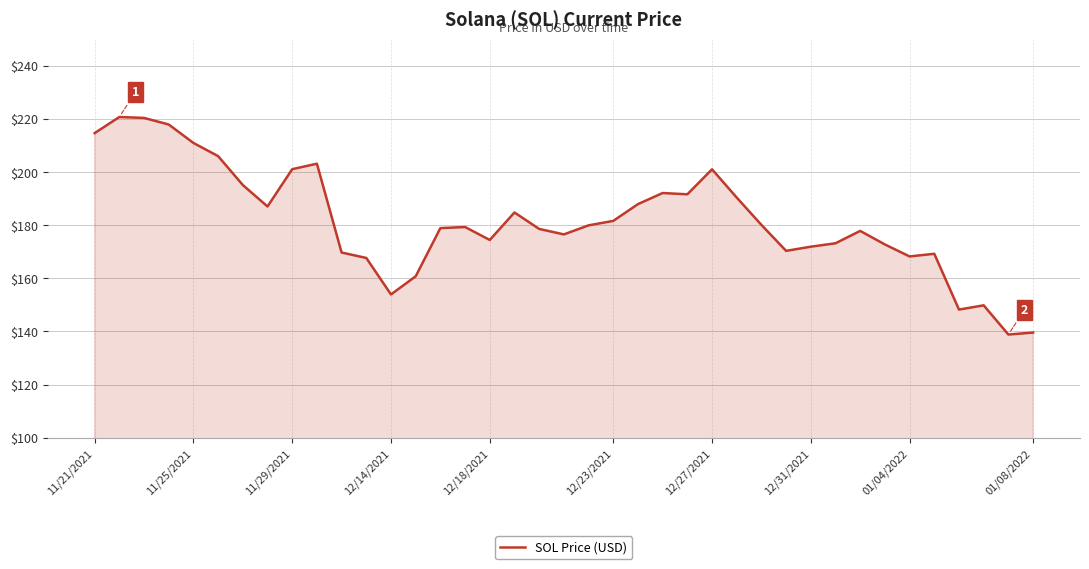

What is the minimum value shown in the chart?

138.8